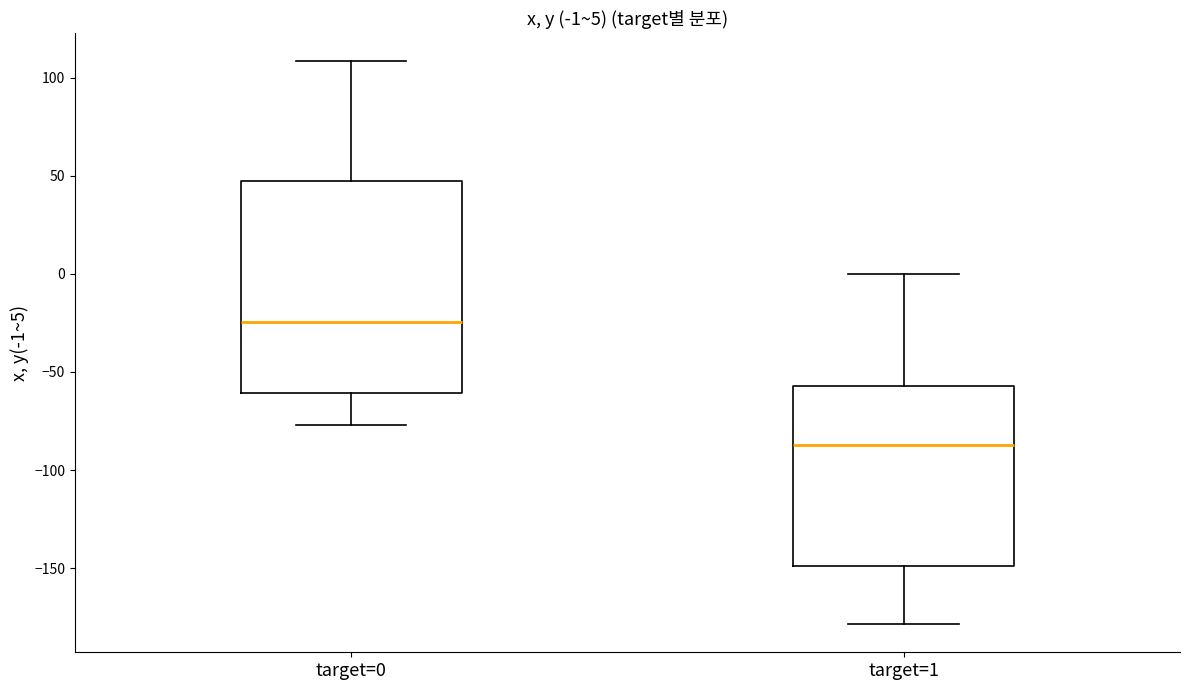

Which box is the tallest, from its lower edge to its upper edge?

target=0